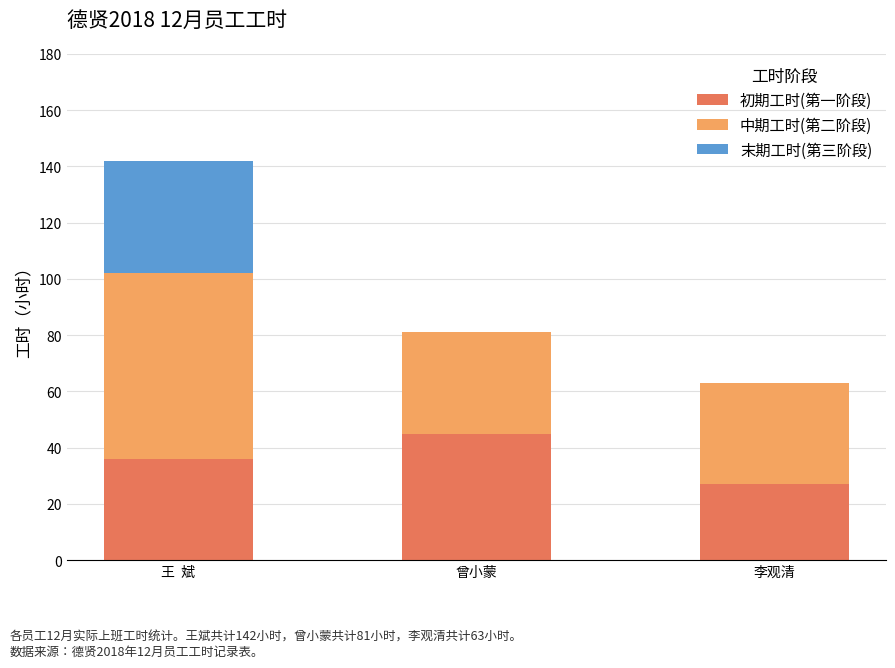

What is the total value across all series at 李观清?

63